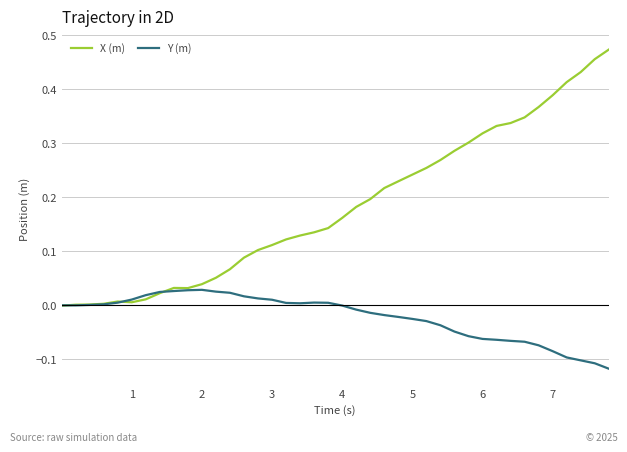

List the series in order of their peak value, highest first.

X (m), Y (m)